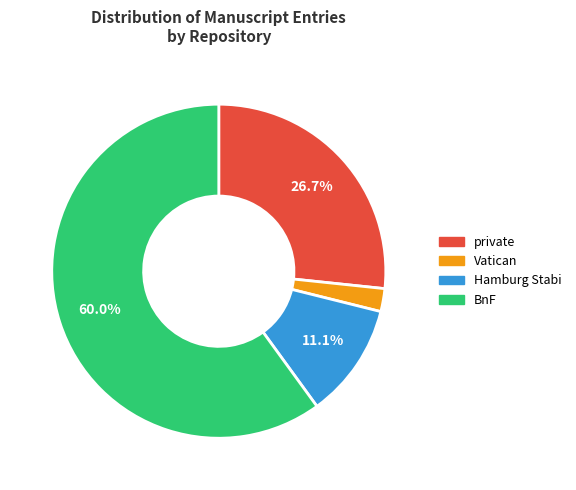

Does any single category account for the majority?

Yes